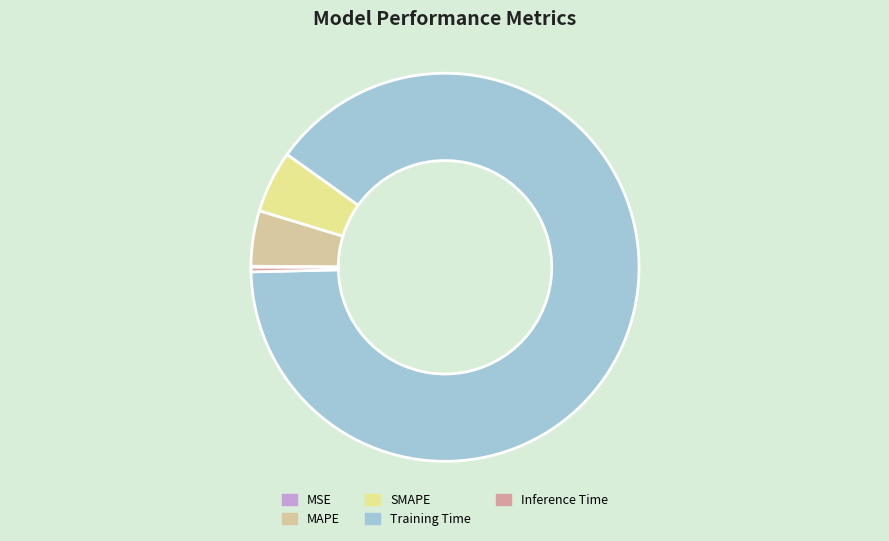

Which slice is the largest?

Training Time